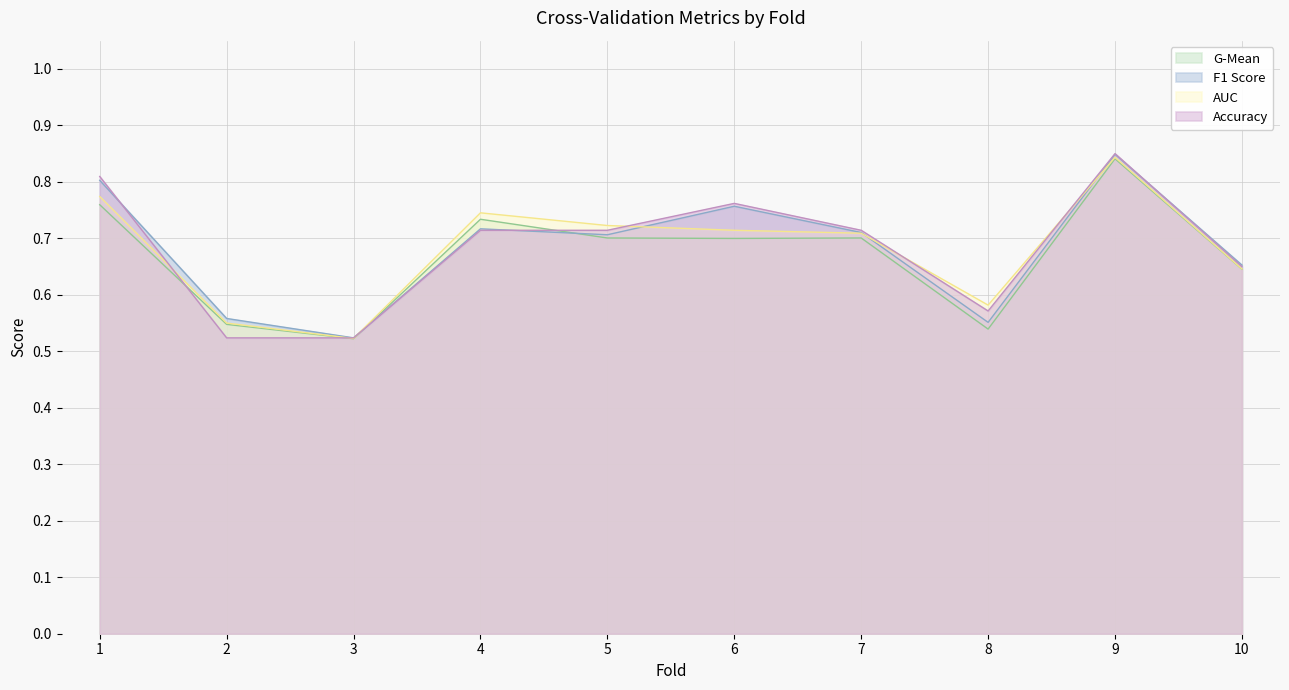

Which series ends up on top after the final intersection of accuracy and f1_score?

f1_score